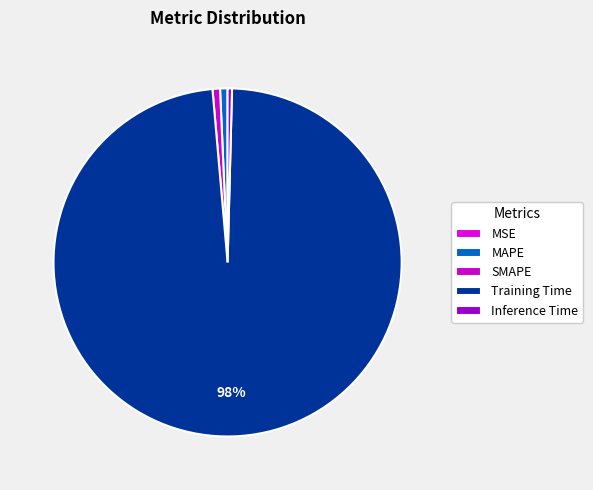

How many segments does this pie chart have?

5